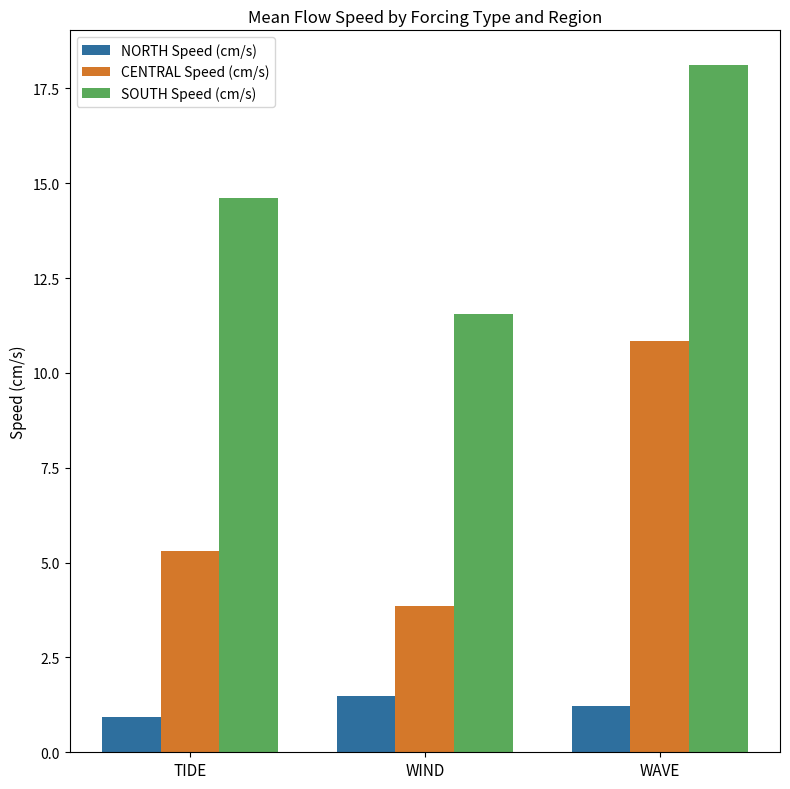

Reading left to right, transcribe all the data shown in this chart.

NORTH Speed (cm/s): TIDE=0.9	WIND=1.5	WAVE=1.2
CENTRAL Speed (cm/s): TIDE=5.3	WIND=3.9	WAVE=10.9
SOUTH Speed (cm/s): TIDE=14.6	WIND=11.6	WAVE=18.1